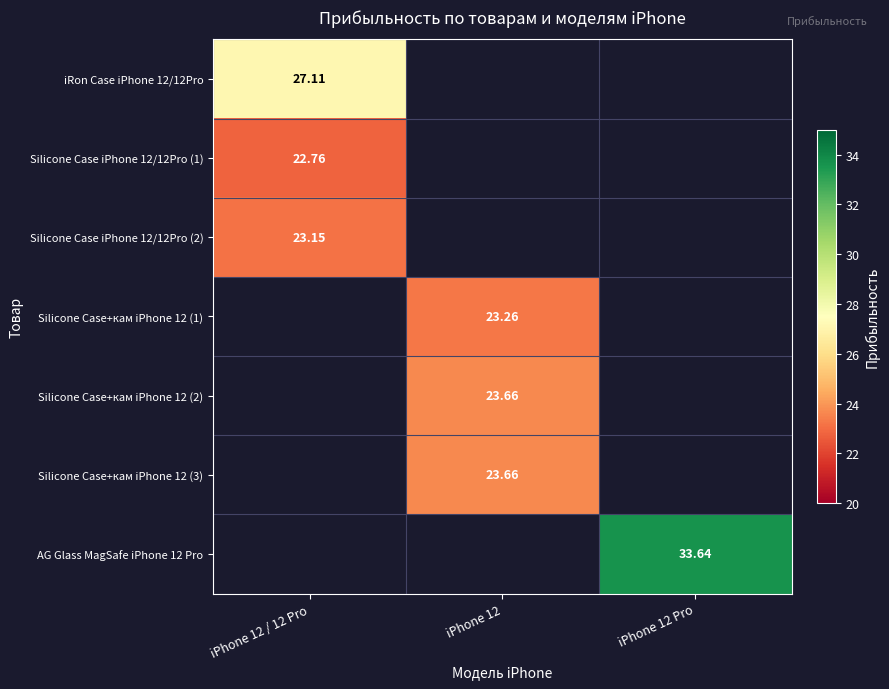

What is the total value across all series at iPhone 12 / 12 Pro?

73.0